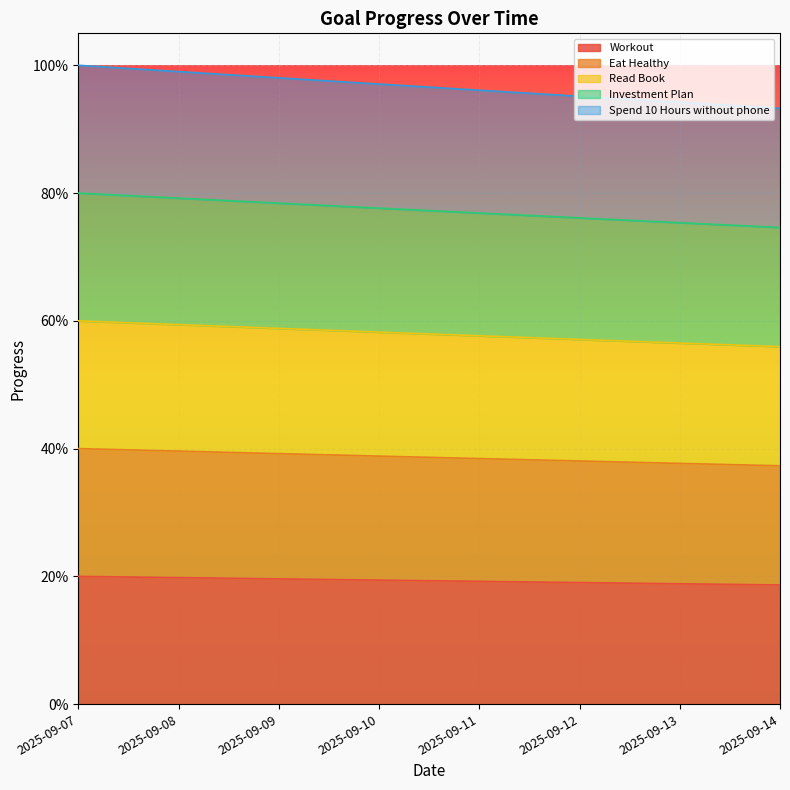

Reading left to right, what are all the values shown in this chart?

Workout: 2025-09-07=0.2	2025-09-08=0.2	2025-09-09=0.2	2025-09-10=0.2	2025-09-11=0.2	2025-09-12=0.2	2025-09-13=0.2	2025-09-14=0.2
Eat Healthy: 2025-09-07=0.4	2025-09-08=0.4	2025-09-09=0.4	2025-09-10=0.4	2025-09-11=0.4	2025-09-12=0.4	2025-09-13=0.4	2025-09-14=0.4
Read Book: 2025-09-07=0.6	2025-09-08=0.6	2025-09-09=0.6	2025-09-10=0.6	2025-09-11=0.6	2025-09-12=0.6	2025-09-13=0.6	2025-09-14=0.6
Investment Plan: 2025-09-07=0.8	2025-09-08=0.8	2025-09-09=0.8	2025-09-10=0.8	2025-09-11=0.8	2025-09-12=0.8	2025-09-13=0.8	2025-09-14=0.7
Spend 10 Hours without phone: 2025-09-07=1.0	2025-09-08=1.0	2025-09-09=1.0	2025-09-10=1.0	2025-09-11=1.0	2025-09-12=1.0	2025-09-13=0.9	2025-09-14=0.9